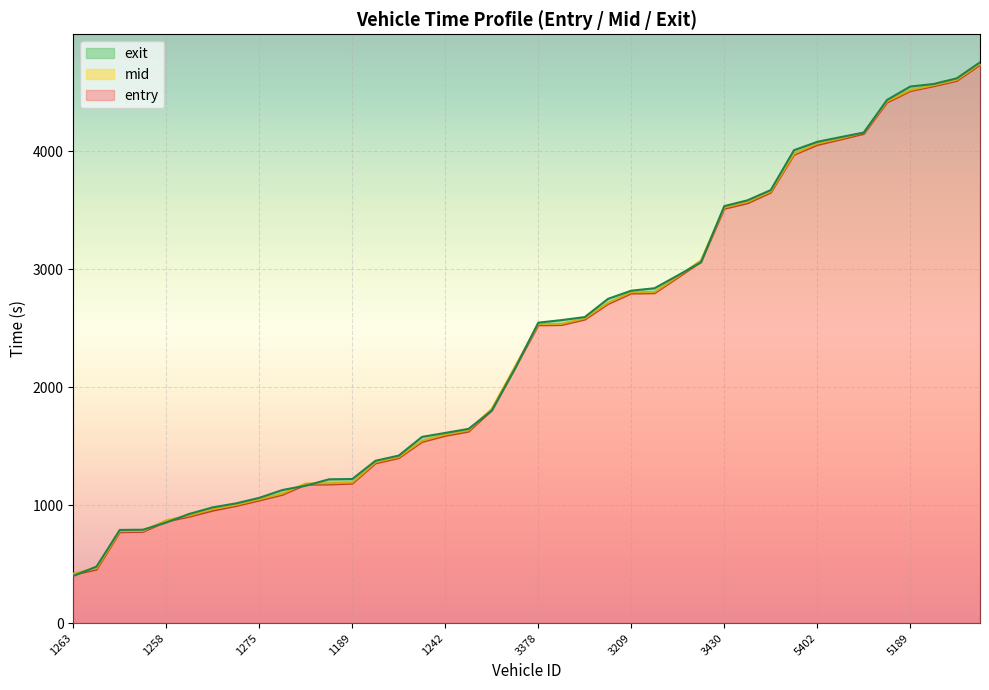

Read the mid value at 1272.

779.0